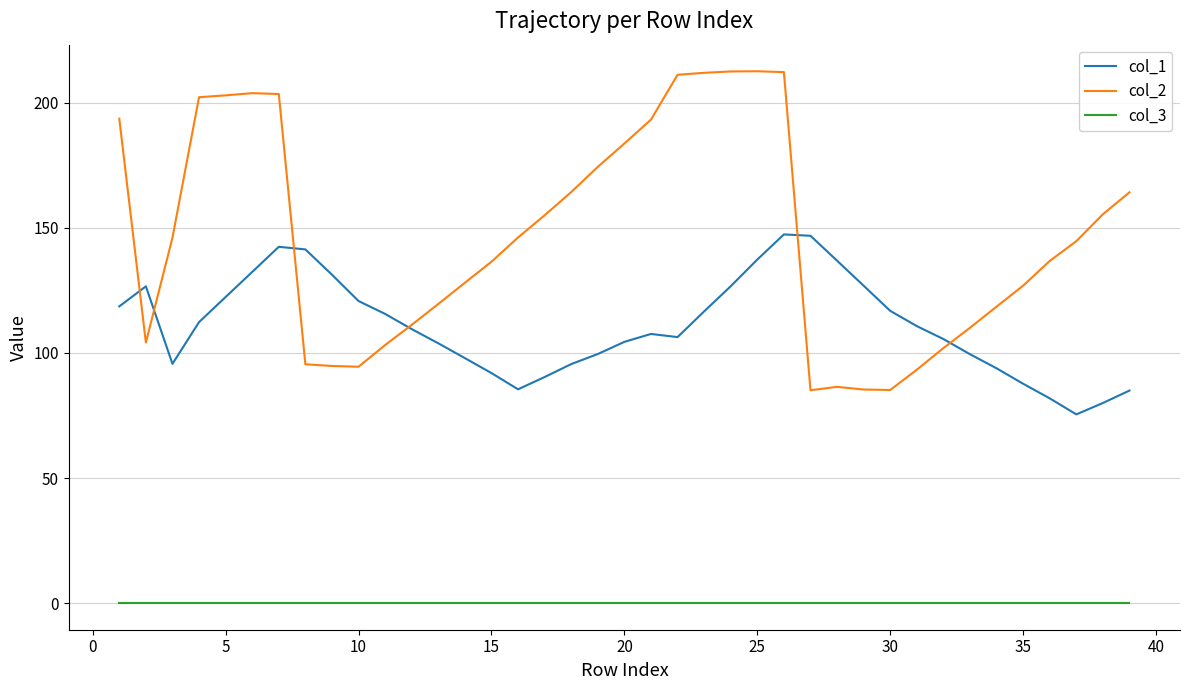

Rank the series by their maximum value, from highest to lowest.

col_2, col_1, col_3